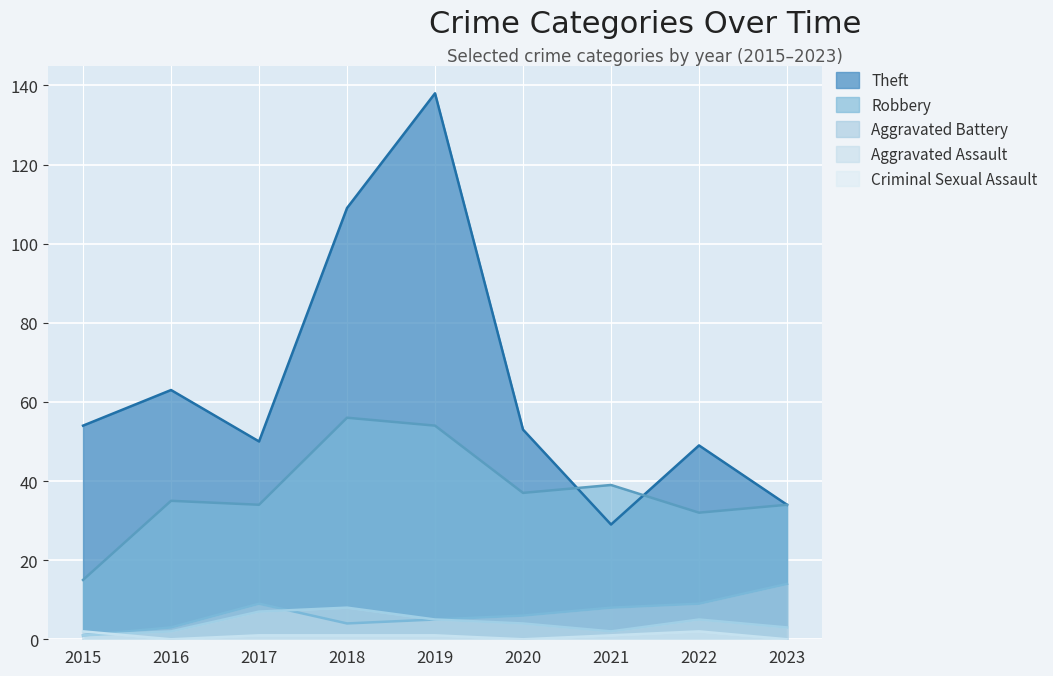

What is the sum of the Aggravated Battery values at 2015 and 2022?

10